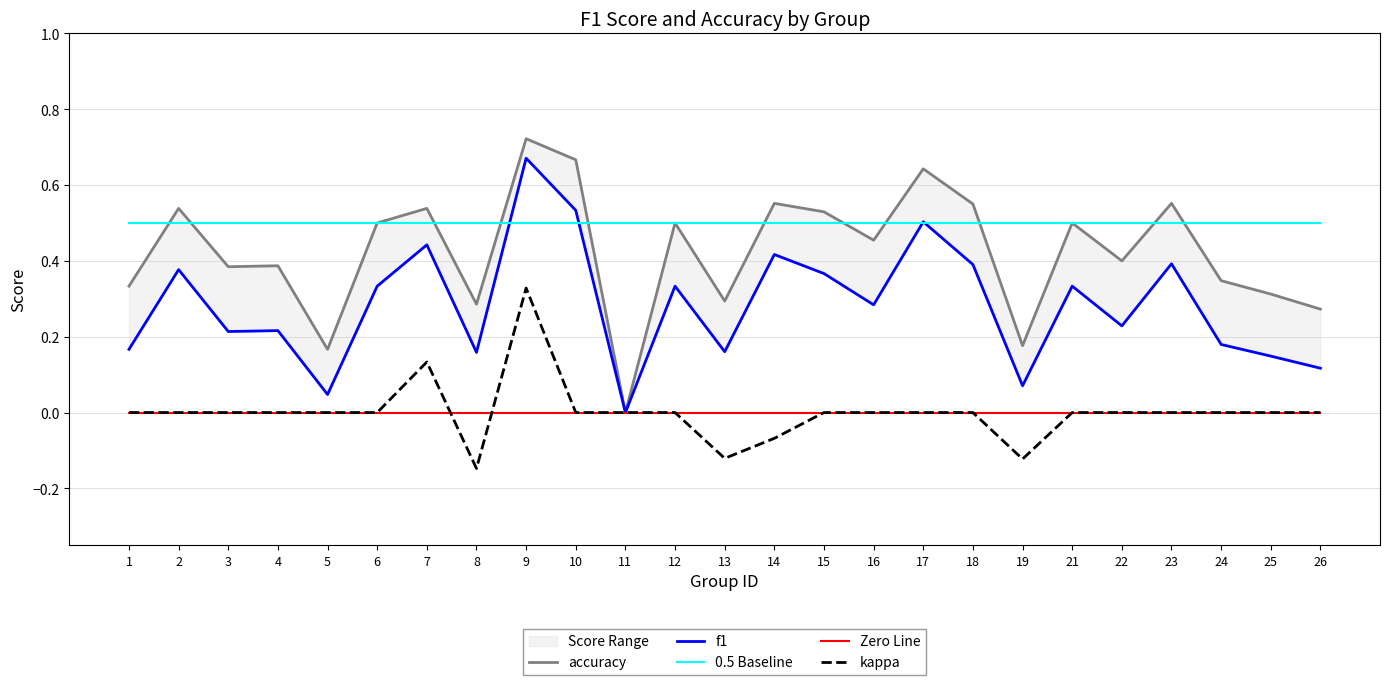

Is it true that accuracy equals 0.4 at 22?

True